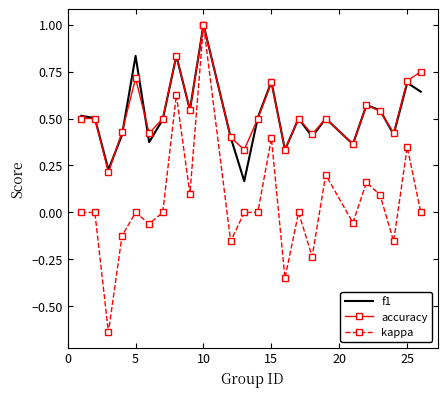

Which series has the largest range (max minus min)?

kappa